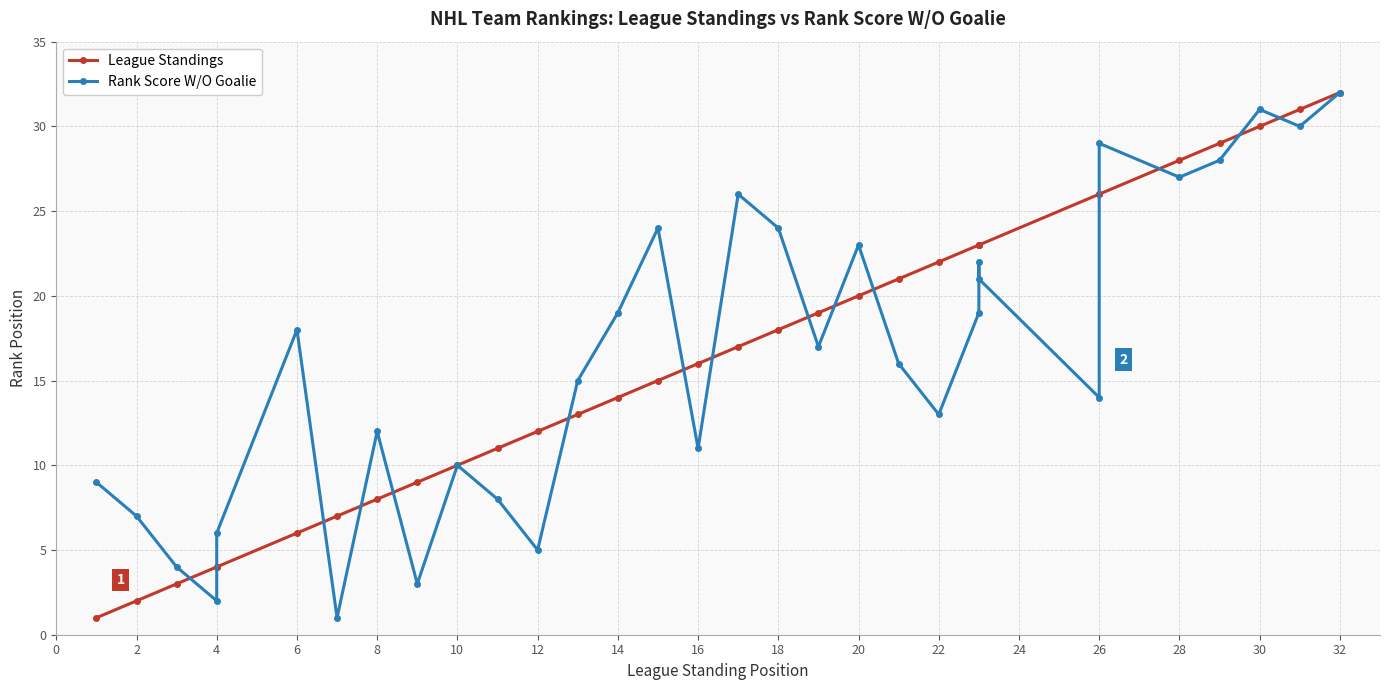

What are all the series names shown in the legend?

League Standings, Rank Score W/O Goalie